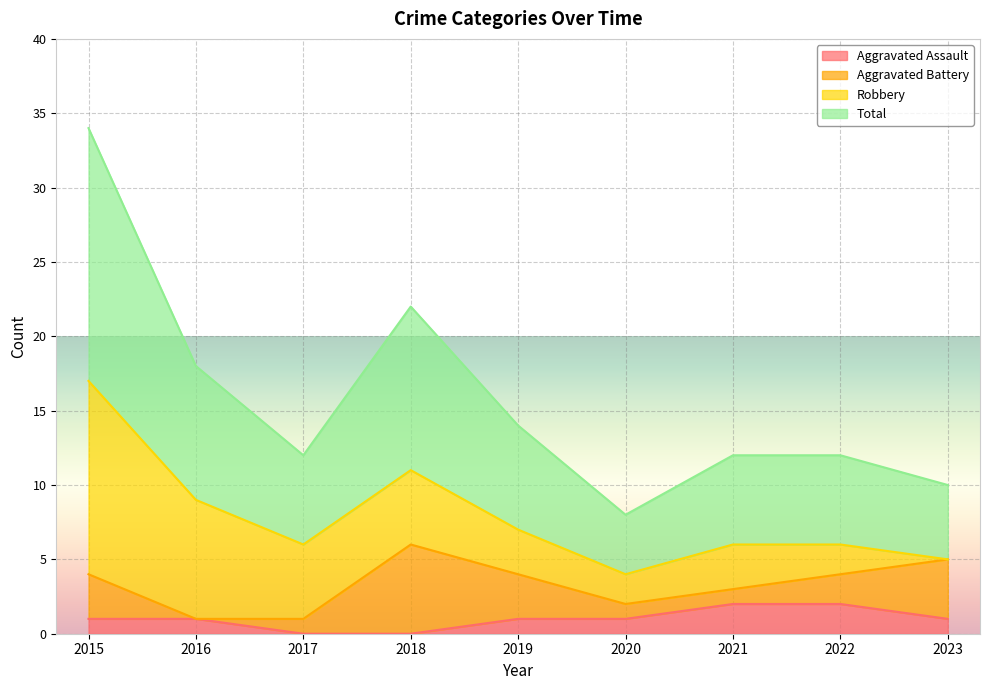

Which series has the widest spread of values?

Total